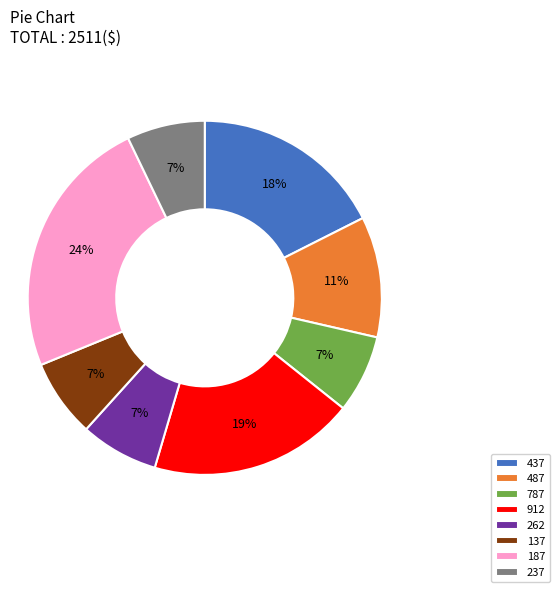

How many slices are in this pie chart?

8